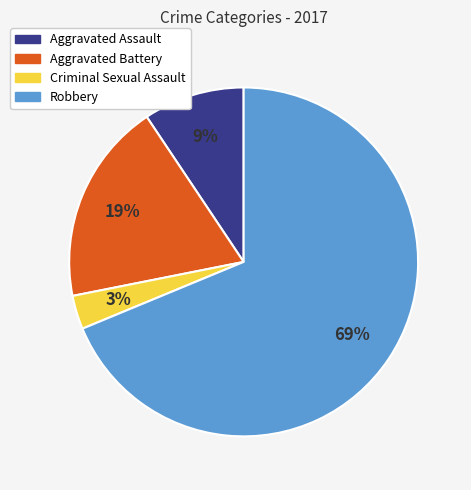

To the nearest percent, what is the difference between the largest and smallest slice percentages?

66%